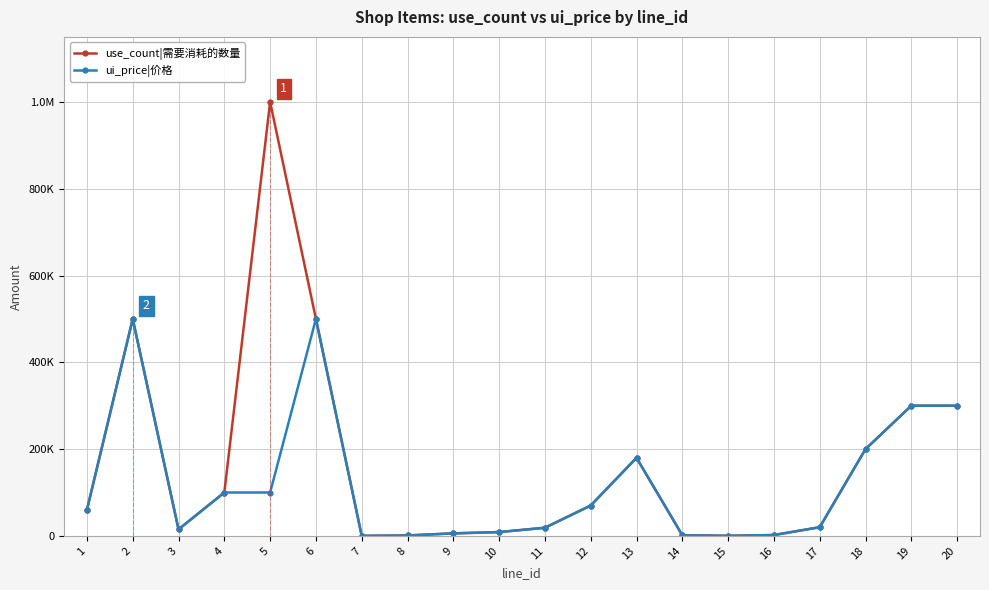

What are all the series names shown in the legend?

use_count|需要消耗的数量, ui_price|价格